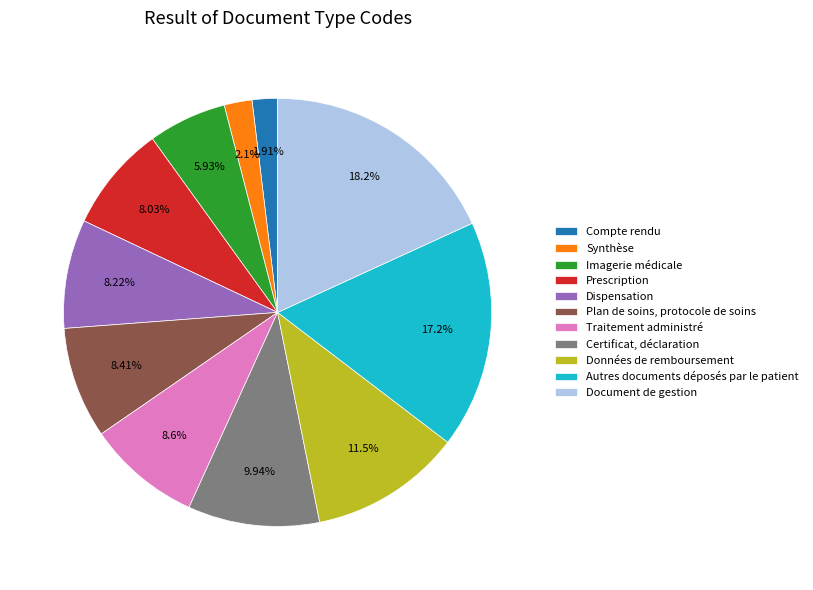

Which has a higher value, Imagerie médicale or Dispensation?

Dispensation